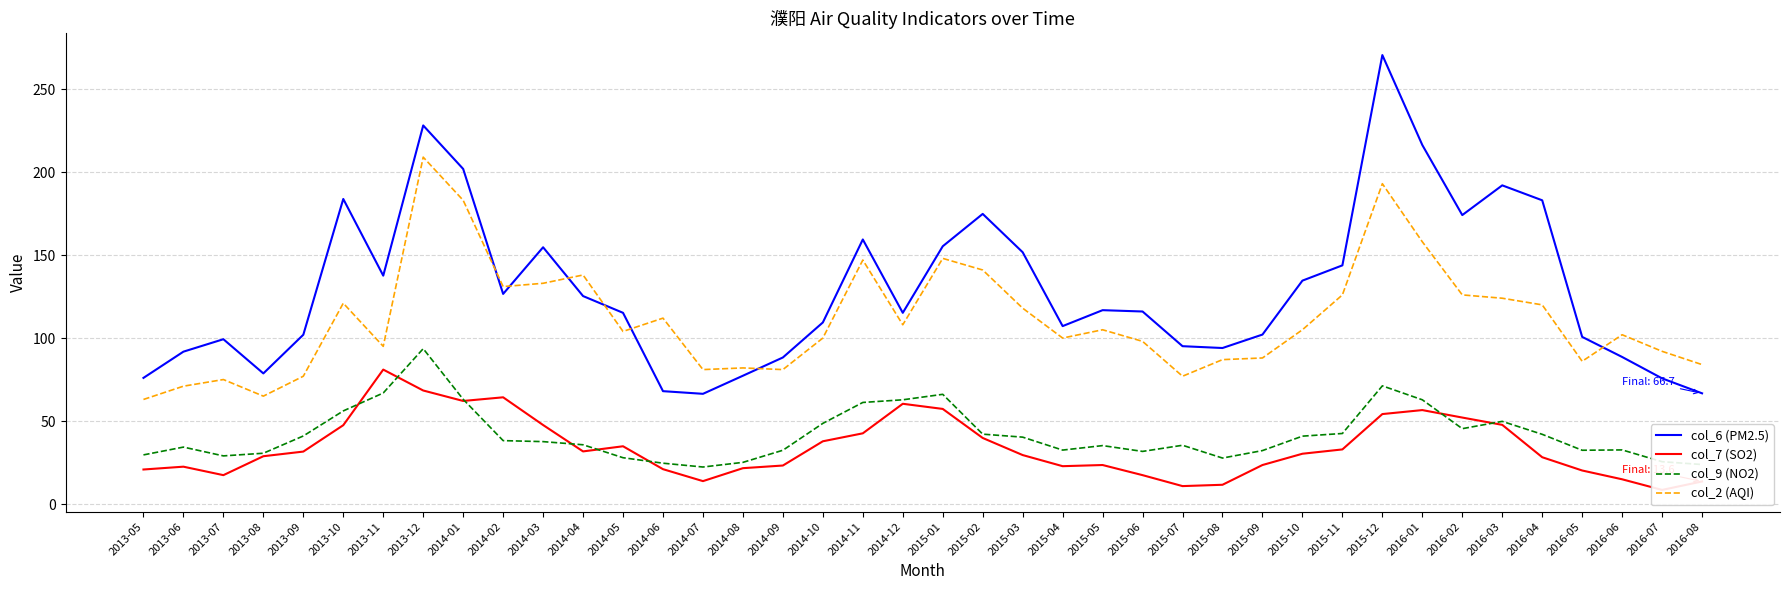

What is the value of the col_7 (SO2) point at the 2nd from the left?

22.5